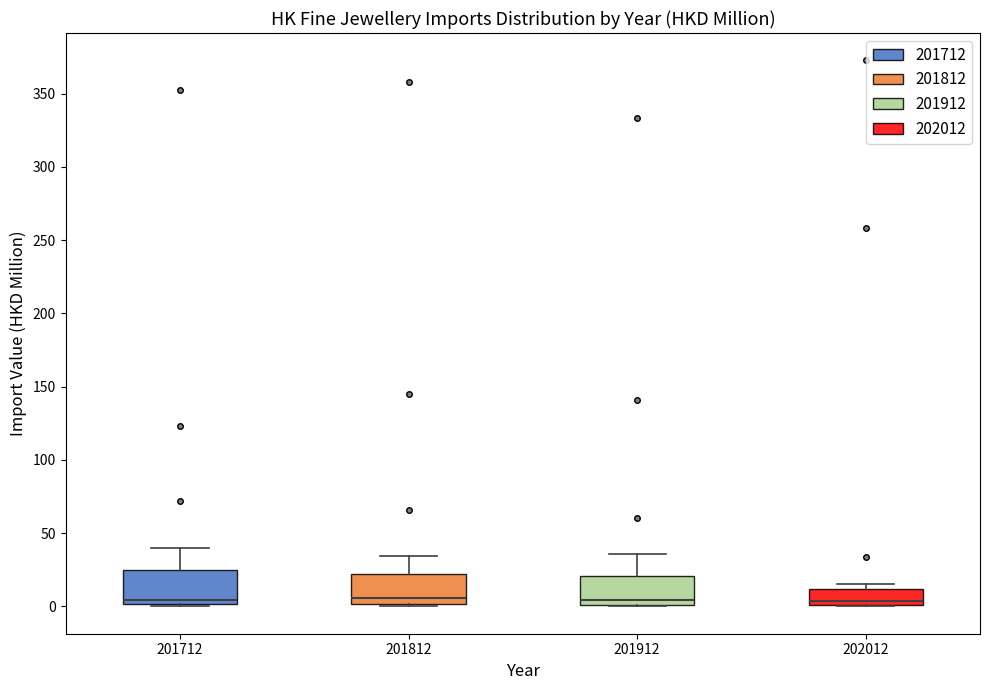

Reading left to right, transcribe this box plot: for each box, give where its median line is, the range the box spans, and where its two whiskers end, as read against the y-axis. The values are not printed on the chart, so give them approximately, as read against the axis.

201712: median 5, box 0 to 25, whiskers 0 (just below the box's lower edge) to 40
201812: median 5, box 0 to 20, whiskers 0 (just below the box's lower edge) to 35
201912: median 5, box 0 to 20, whiskers 0 to 35
202012: median 5, box 0 to 10, whiskers 0 to 15